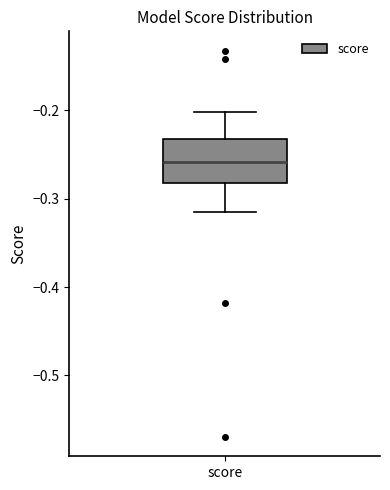

Transcribe this box plot: give where the median line is, the range the box spans, and where the two whiskers end, as read against the y-axis. The values are not printed on the chart, so give them approximately, as read against the axis.

median -0.26, box -0.28 to -0.23, whiskers -0.32 to -0.20